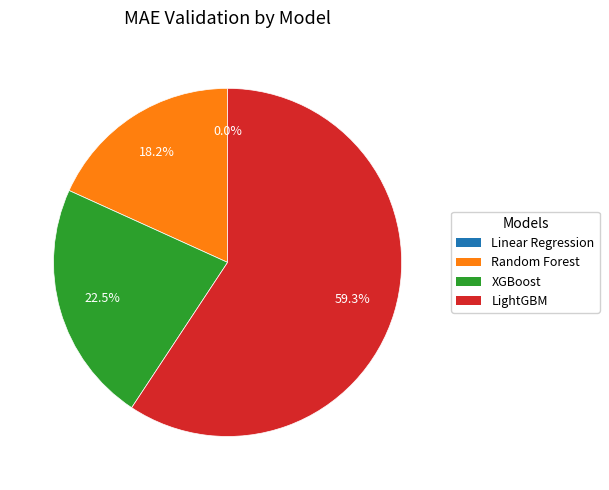

True or false: Random Forest accounts for 27% of the total.

False